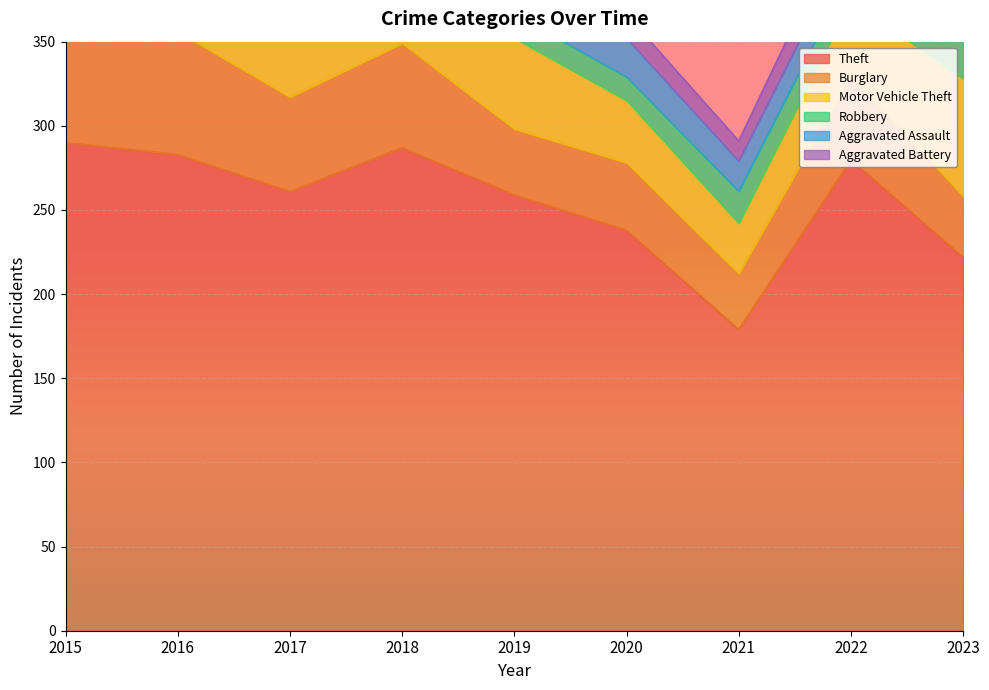

Where is Burglary nearest to the value 56?

2017